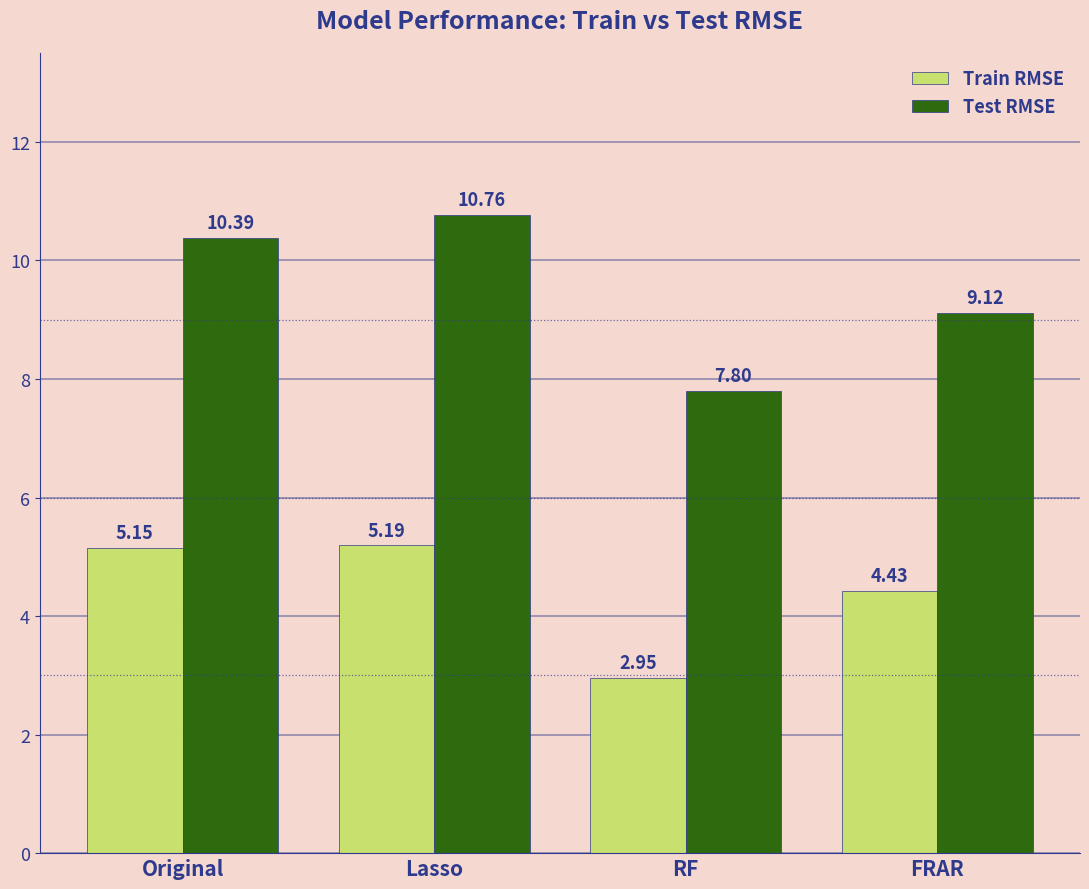

What is the highest value of the Test RMSE series?

10.8